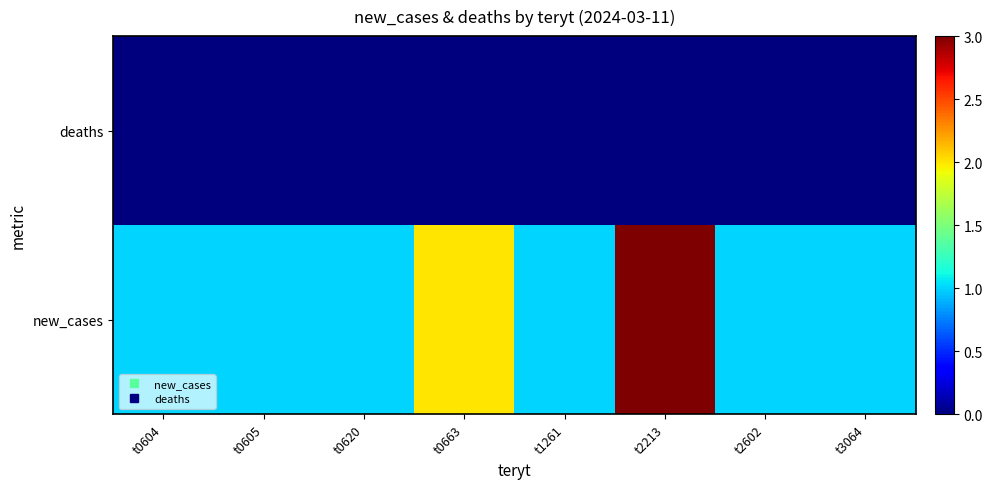

Reading left to right, transcribe all the data shown in this chart.

new_cases: t0604=1	t0605=1	t0620=1	t0663=2	t1261=1	t2213=3	t2602=1	t3064=1
deaths: t0604=0	t0605=0	t0620=0	t0663=0	t1261=0	t2213=0	t2602=0	t3064=0